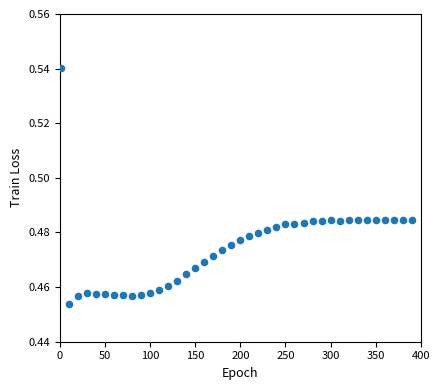

What is the range of X values (max minus min)?

389.0